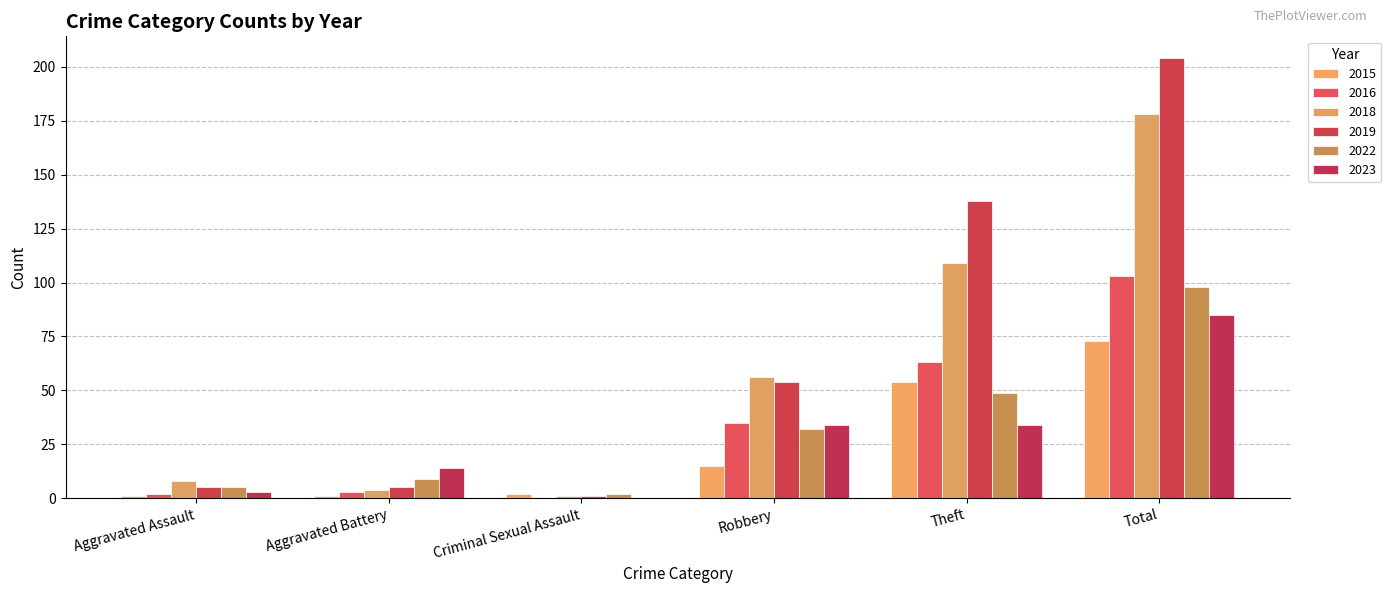

Reading right to left, extract all data points from this chart.

2015: Total=73	Theft=54	Robbery=15	Criminal Sexual Assault=2	Aggravated Battery=1	Aggravated Assault=1
2016: Total=103	Theft=63	Robbery=35	Criminal Sexual Assault=0	Aggravated Battery=3	Aggravated Assault=2
2018: Total=178	Theft=109	Robbery=56	Criminal Sexual Assault=1	Aggravated Battery=4	Aggravated Assault=8
2019: Total=204	Theft=138	Robbery=54	Criminal Sexual Assault=1	Aggravated Battery=5	Aggravated Assault=5
2022: Total=98	Theft=49	Robbery=32	Criminal Sexual Assault=2	Aggravated Battery=9	Aggravated Assault=5
2023: Total=85	Theft=34	Robbery=34	Criminal Sexual Assault=0	Aggravated Battery=14	Aggravated Assault=3